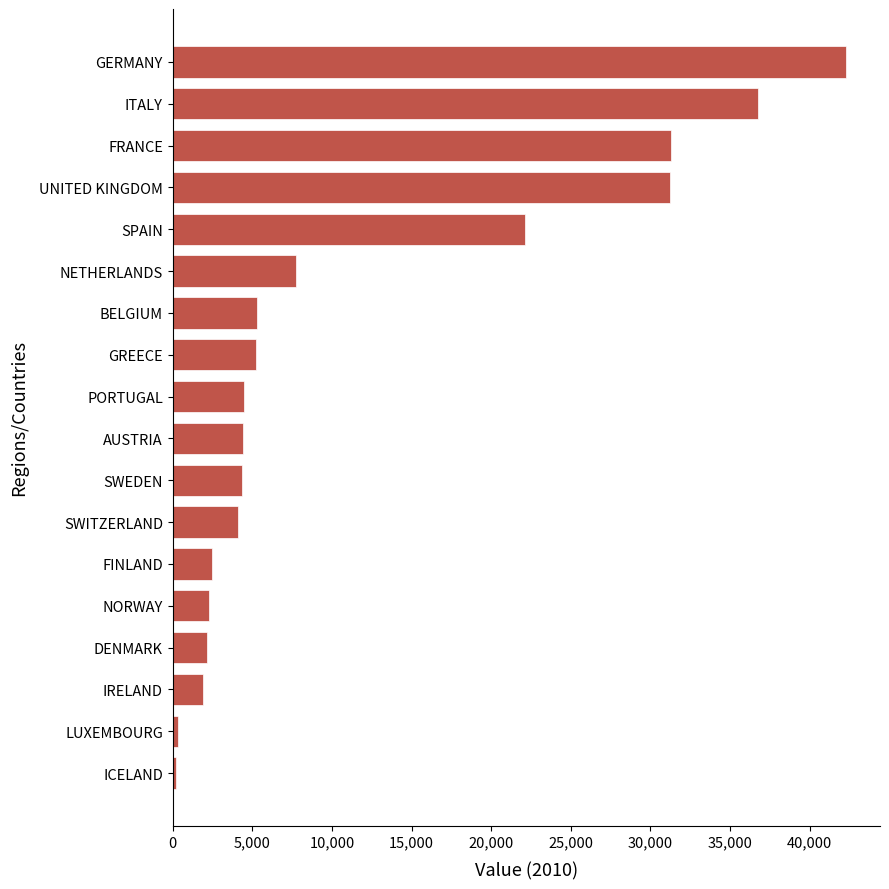

What is the maximum value shown in the chart?

42302.0